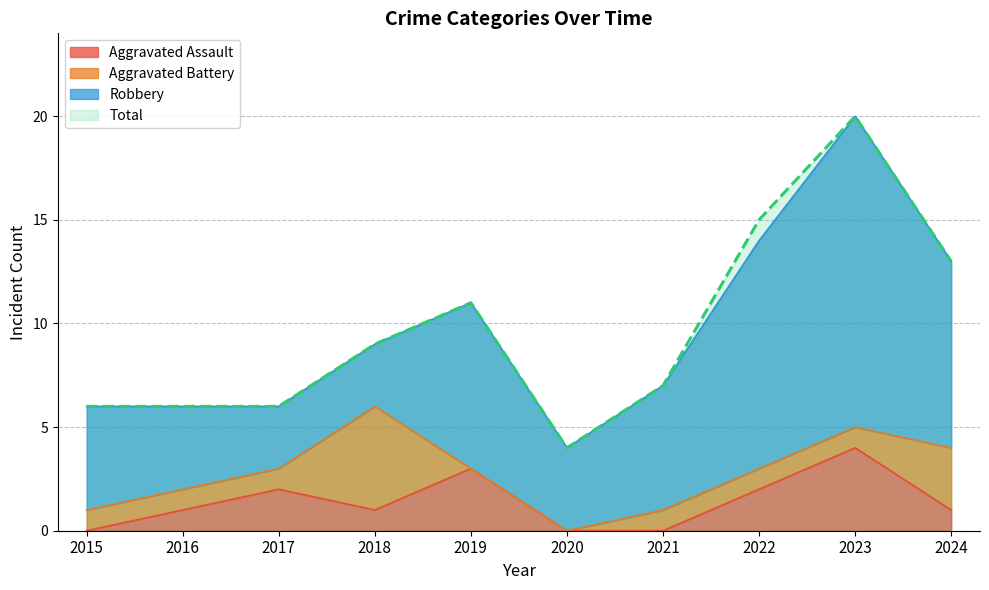

Which category has the highest value in the Total series?

2023